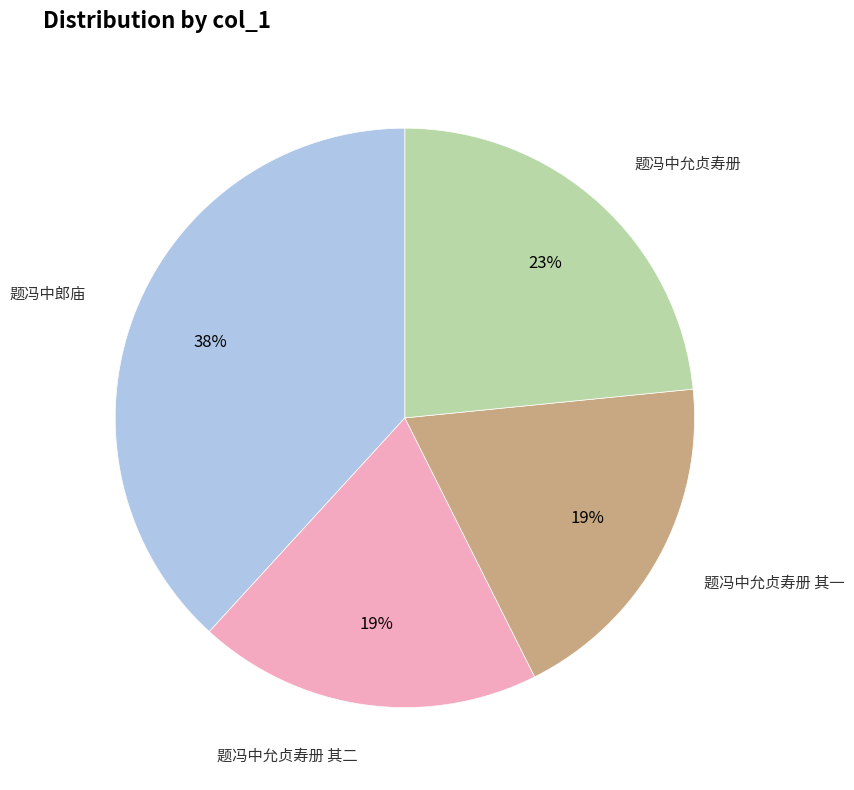

Is the sum of 题冯中允贞寿册 and 题冯中允贞寿册 其一 greater than half?

No